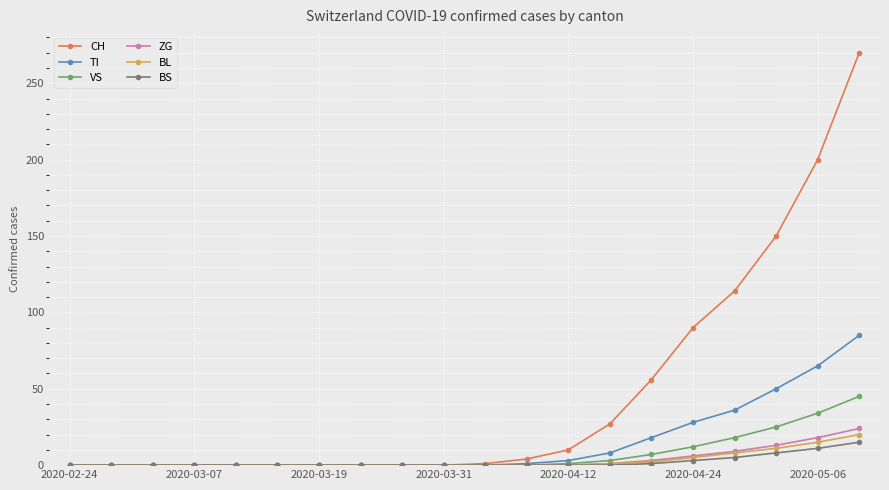

At how many categories does at least one series exceed 244?

1